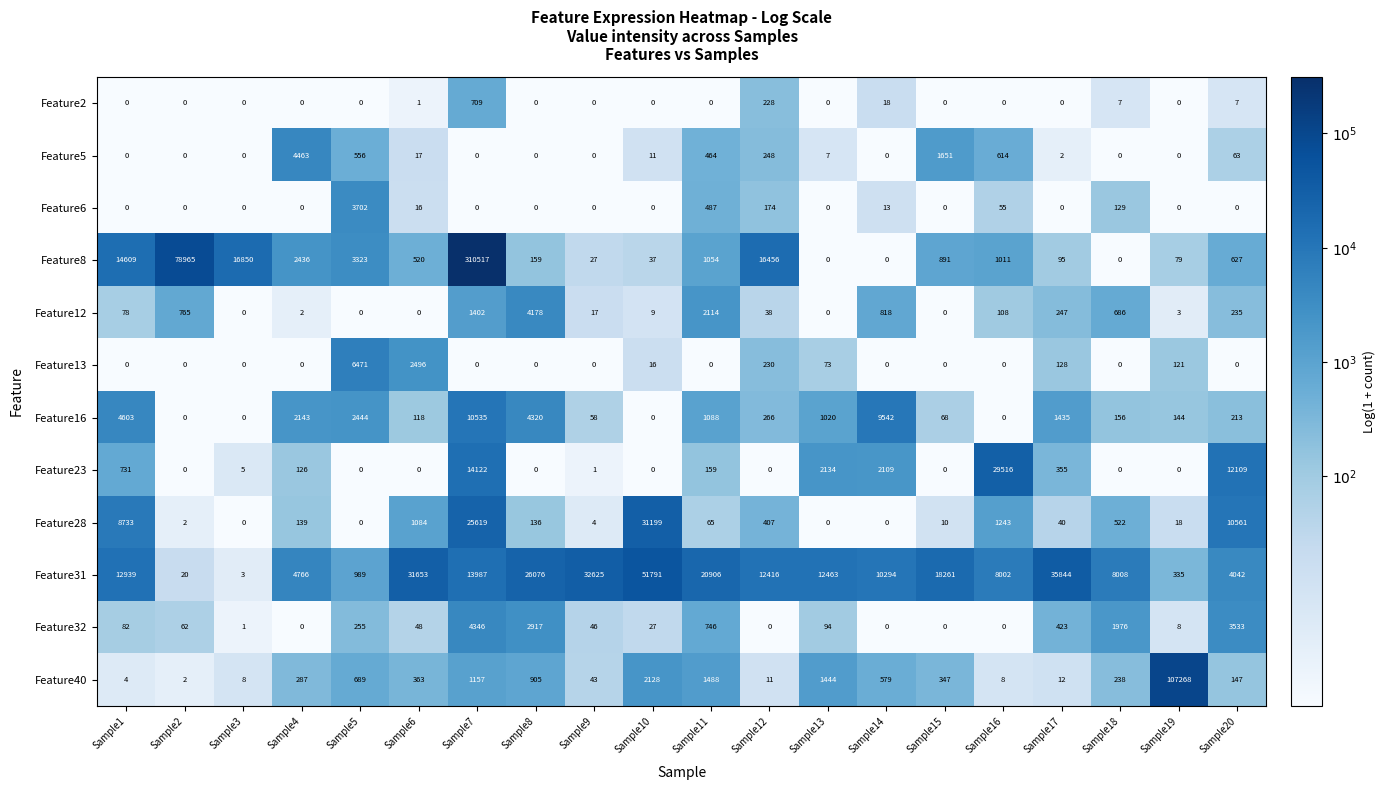

At which category is the sum across all series the highest?

Sample7